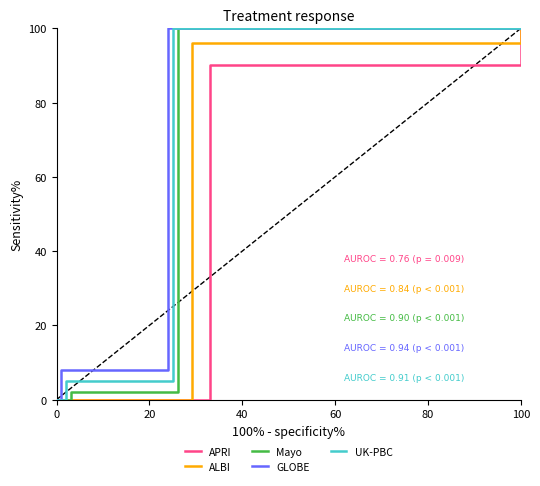

True or false: GLOBE and Mayo cross at least once.

False